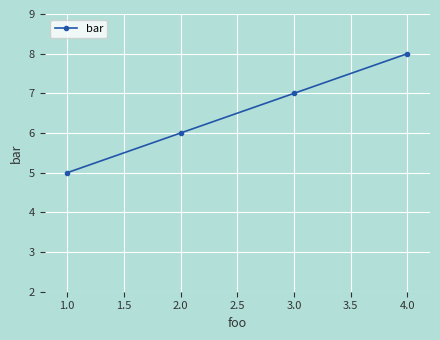

List the labels in order of value, largest first.

4.0, 3.0, 2.0, 1.0